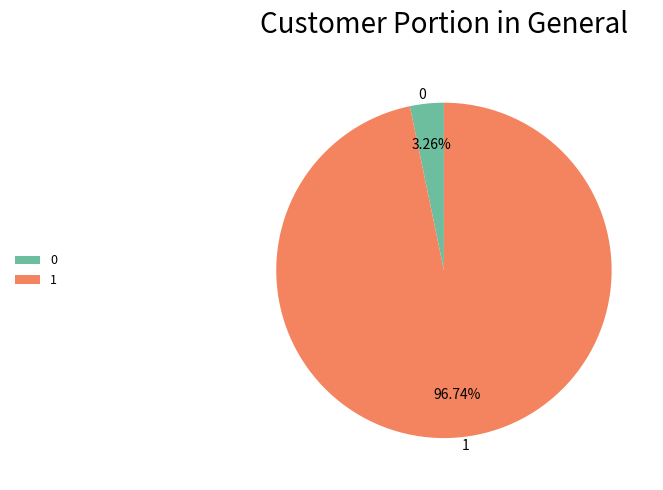

To the nearest percent, what is the average slice percentage?

50%